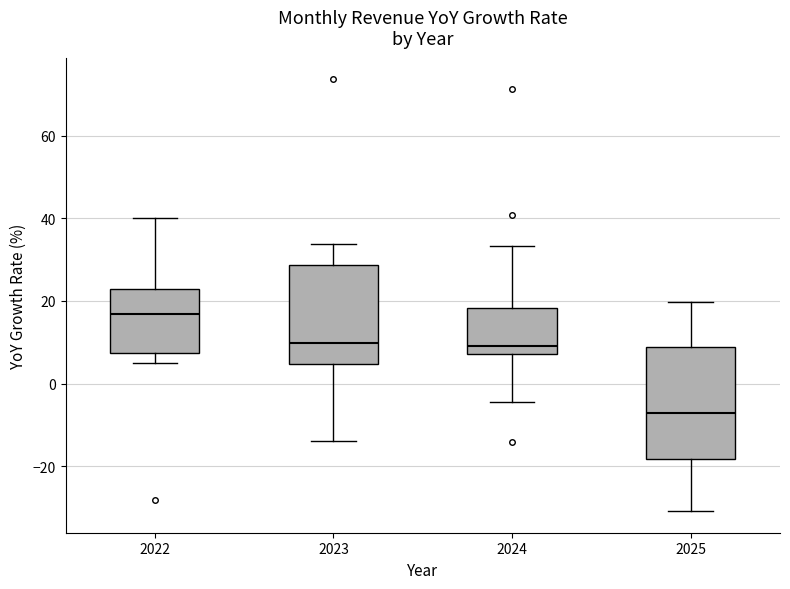

Reading left to right, transcribe this box plot: for each box, give where its median line is, the range the box spans, and where its two whiskers end, as read against the y-axis. The values are not printed on the chart, so give them approximately, as read against the axis.

2022: median 16, box 8 to 24, whiskers 4 to 40
2023: median 10, box 4 to 28, whiskers -14 to 34
2024: median 10, box 8 to 18, whiskers -4 to 34
2025: median -8, box -18 to 8, whiskers -30 to 20